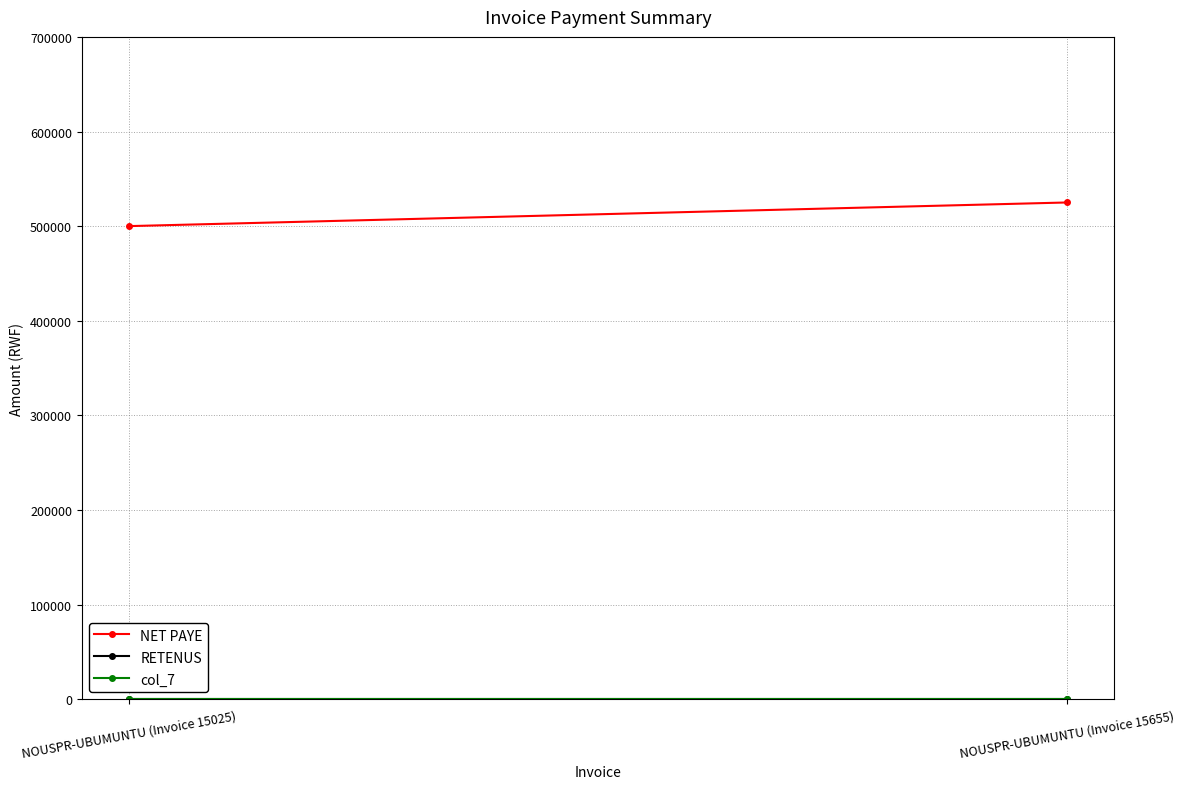

Is this an area chart (filled region under the line)?

No